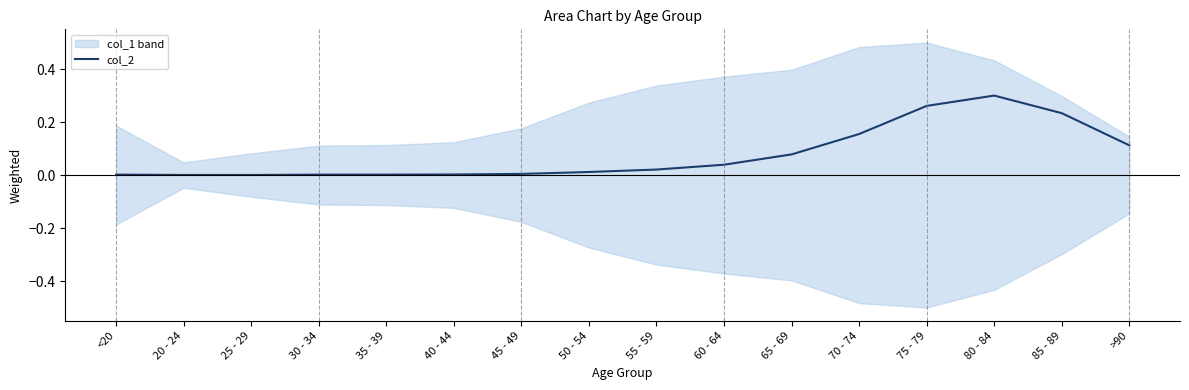

Where is the first local maximum?

80 - 84